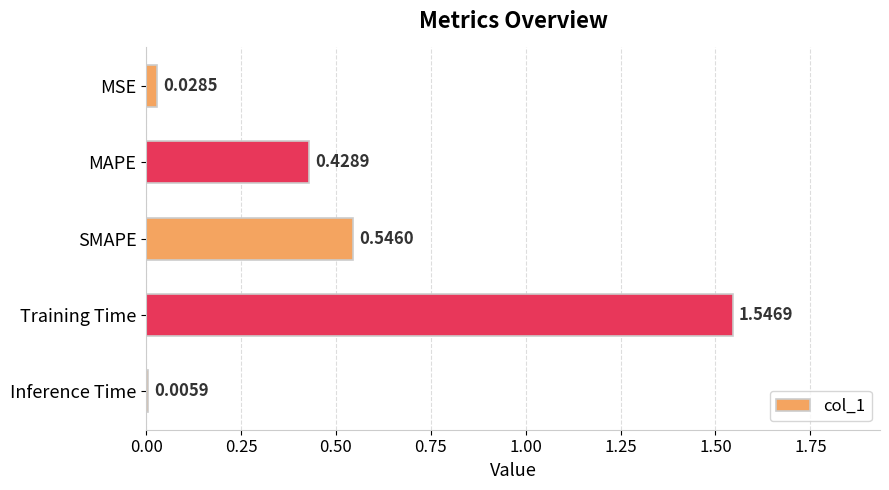

Count the number of categories in the chart.

5